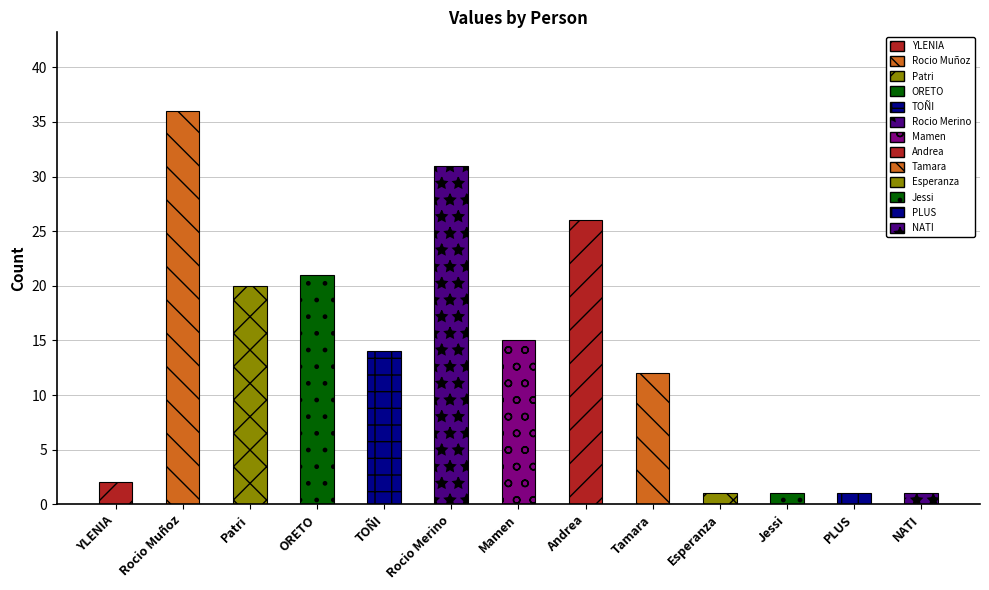

What is the change in value from Patri to Esperanza?

-19